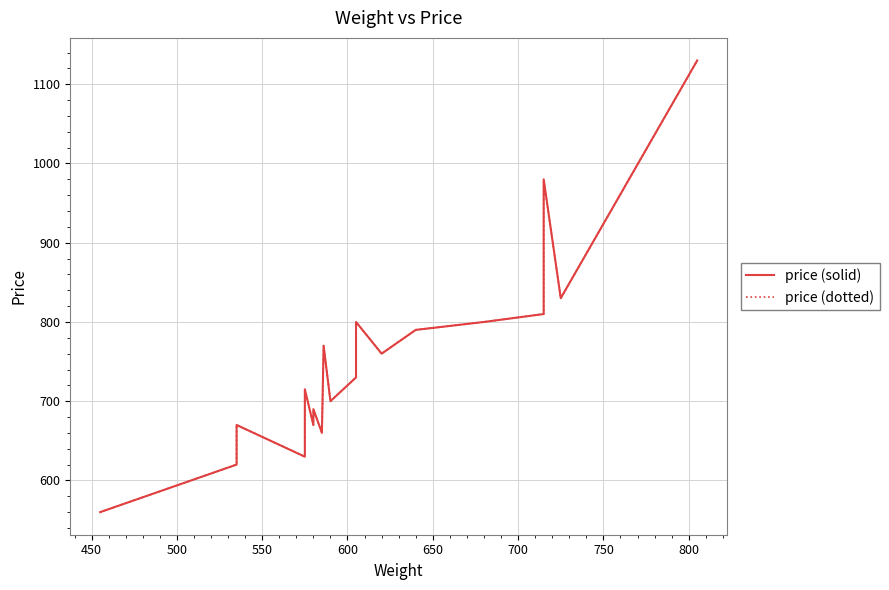

True or false: price (dotted) and price (solid) intersect in this chart.

False